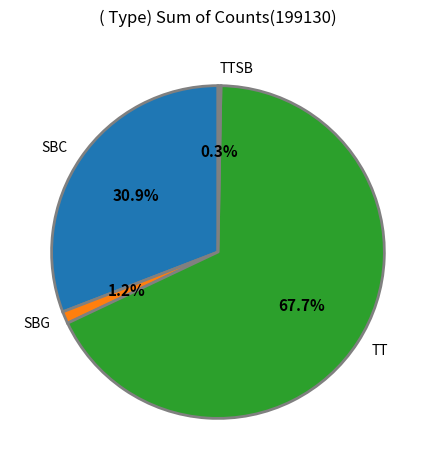

What is the smallest slice in the pie chart?

TTSB